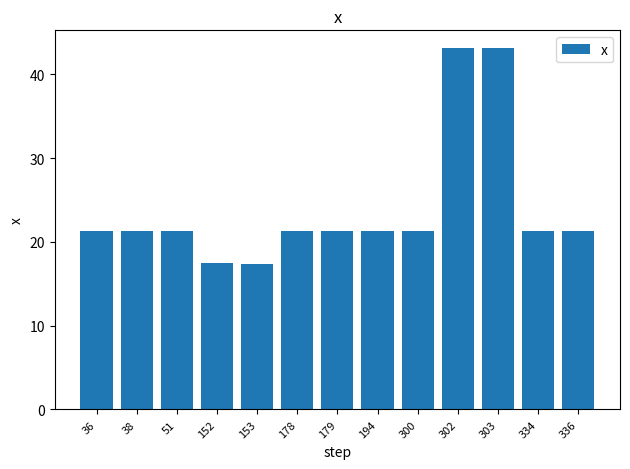

Where does the data first go above 21?

36